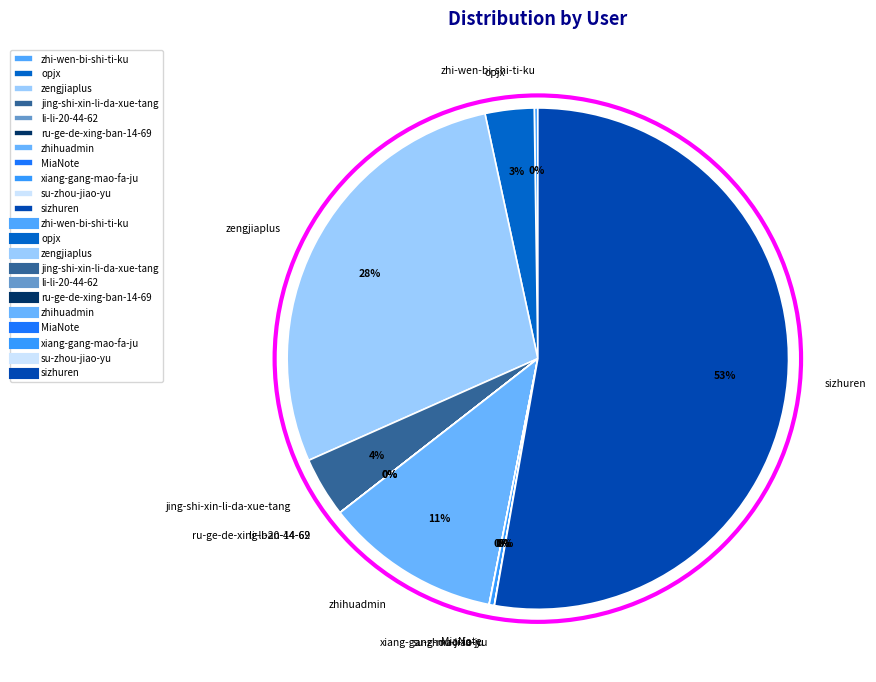

What is the largest slice in the pie chart?

sizhuren